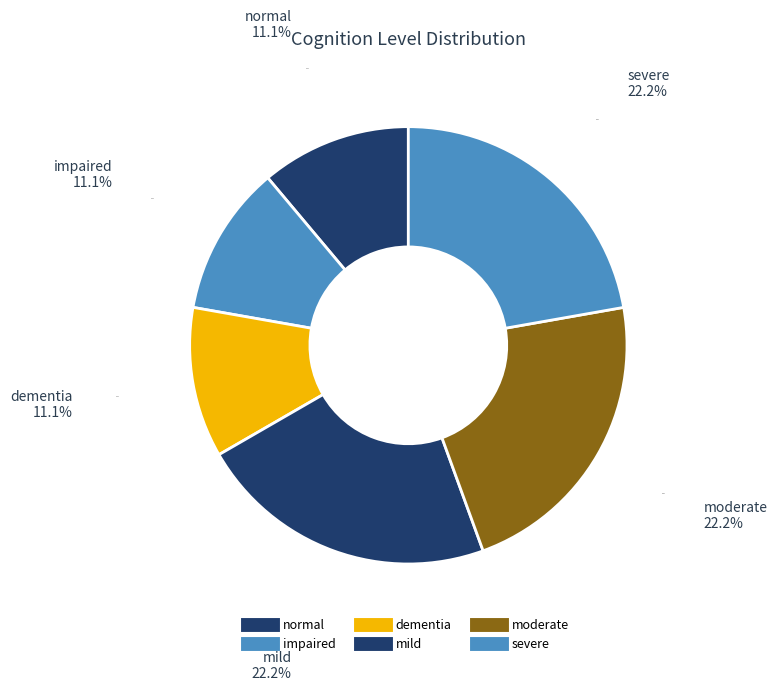

What is the smallest slice in the pie chart?

normal